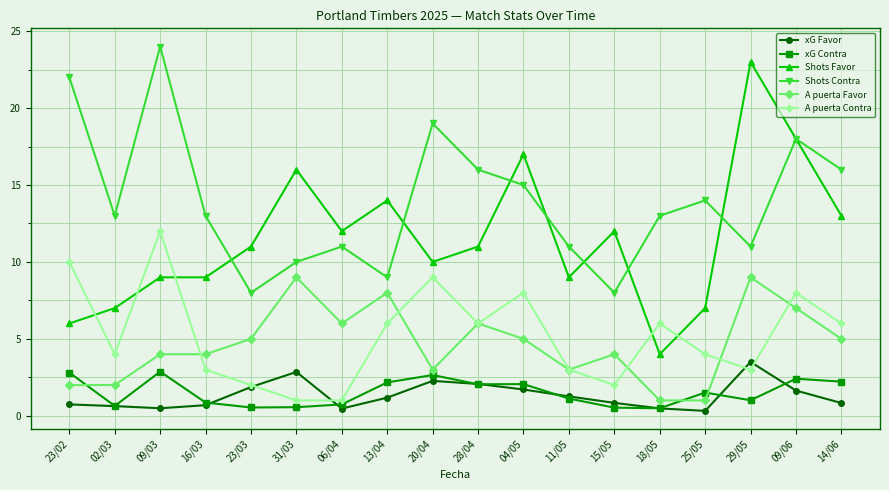

The xG Favor series shows 0.6 at 02/03. True or false?

True